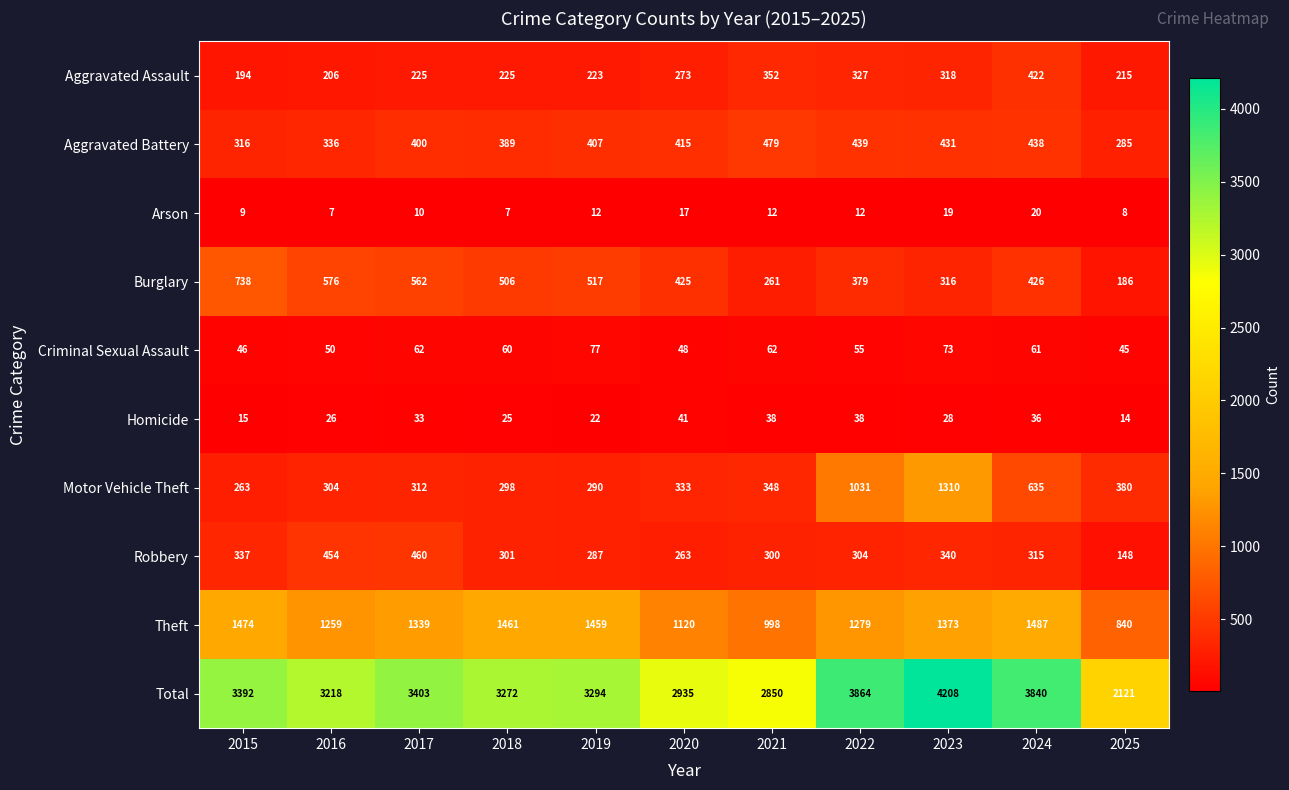

At which category is the sum across all series the highest?

2023